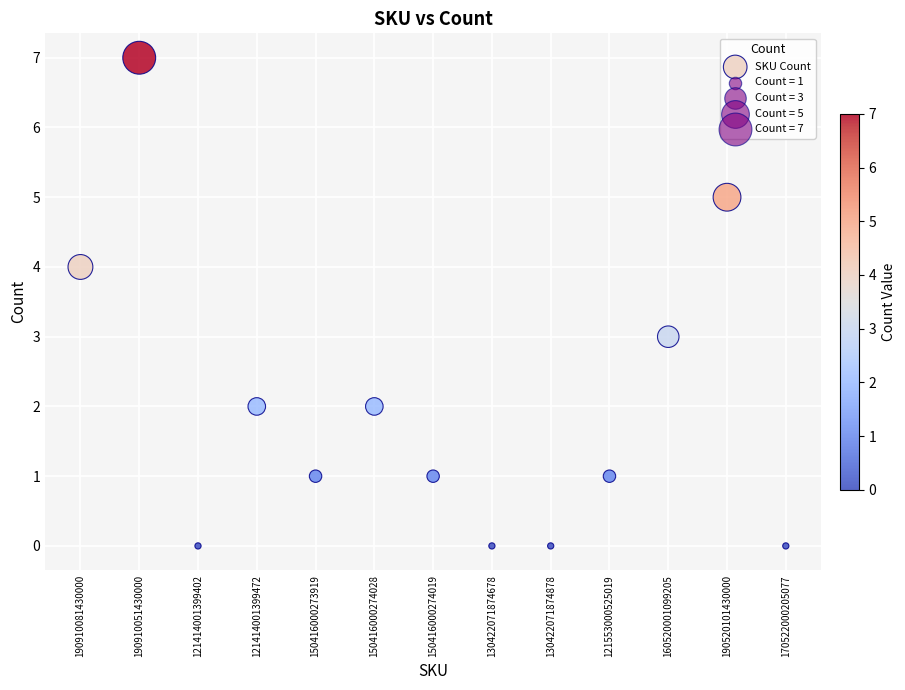

What is the range of Y values (max minus min)?

7